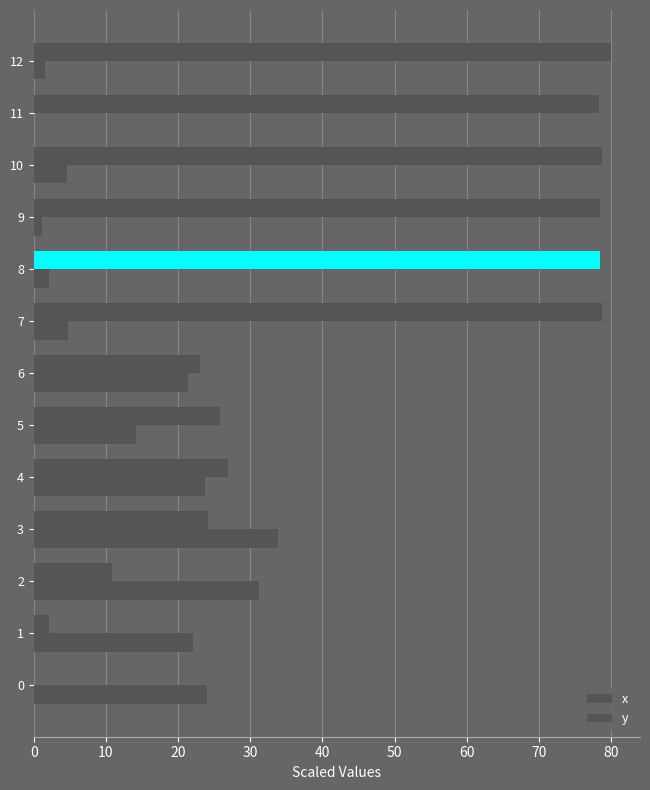

How many series are shown in this chart?

2